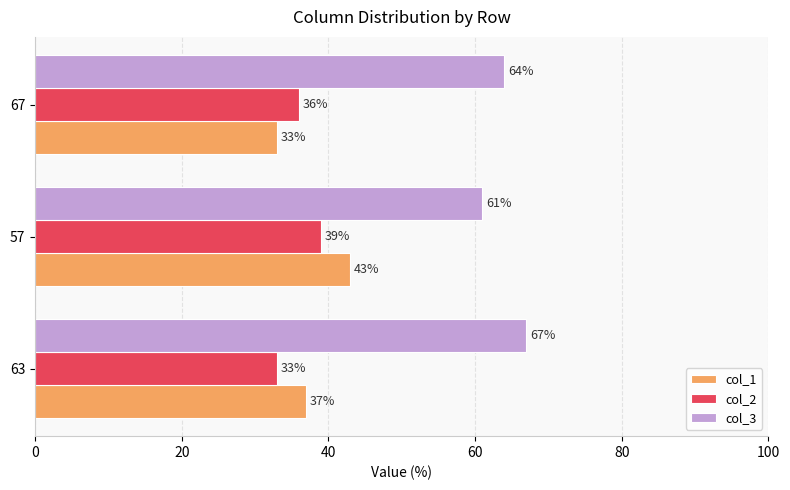

How many values in the col_1 series are below 37?

1